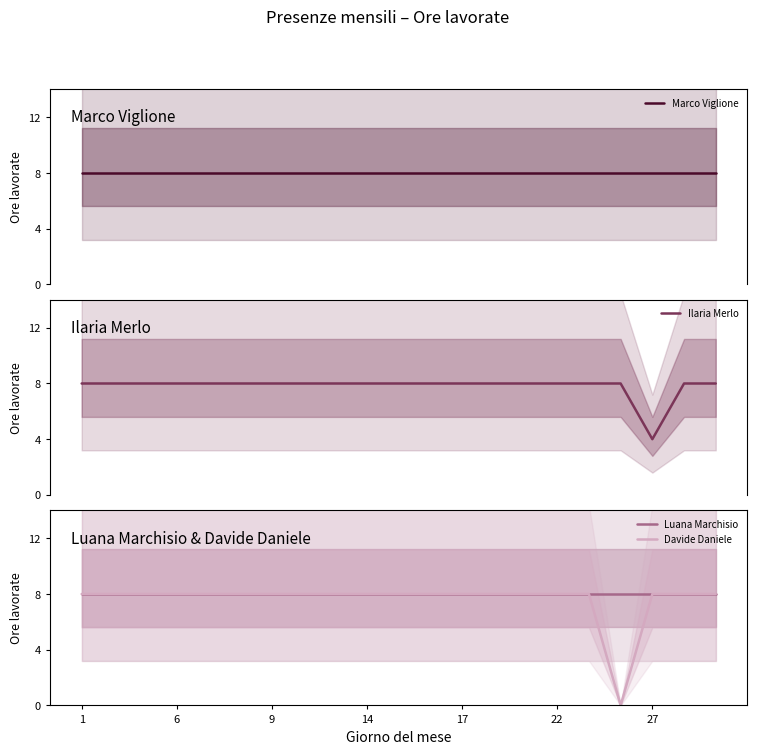

Reading left to right, list all the values displayed in this chart.

Marco Viglione: 8	8	8	8	8	8	8	8	8	8	8	8	8	8	8	8	8	8	8	8	8
Ilaria Merlo: 8	8	8	8	8	8	8	8	8	8	8	8	8	8	8	8	8	8	4	8	8
Luana Marchisio: 8	8	8	8	8	8	8	8	8	8	8	8	8	8	8	8	8	8	8	8	8
Davide Daniele: 8	8	8	8	8	8	8	8	8	8	8	8	8	8	8	8	8	0	8	8	8